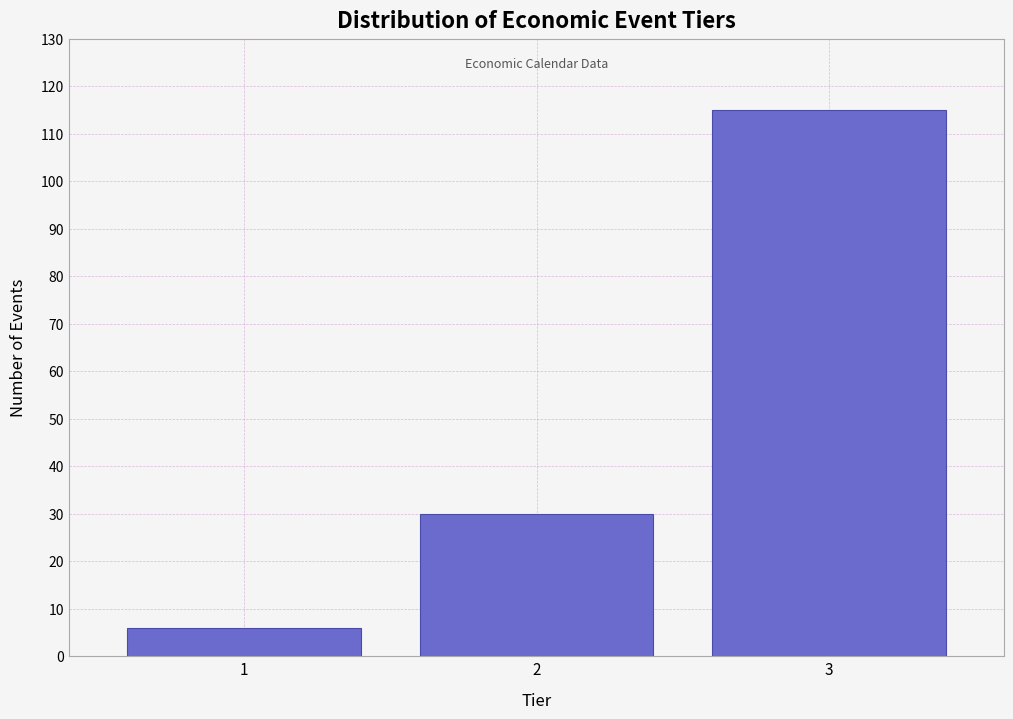

Reading left to right, transcribe all the data shown in this chart.

1=6	2=30	3=115